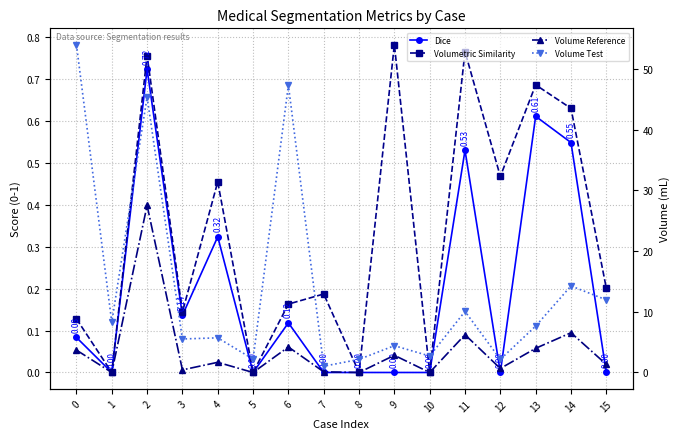

Is this an area chart (filled region under the line)?

No